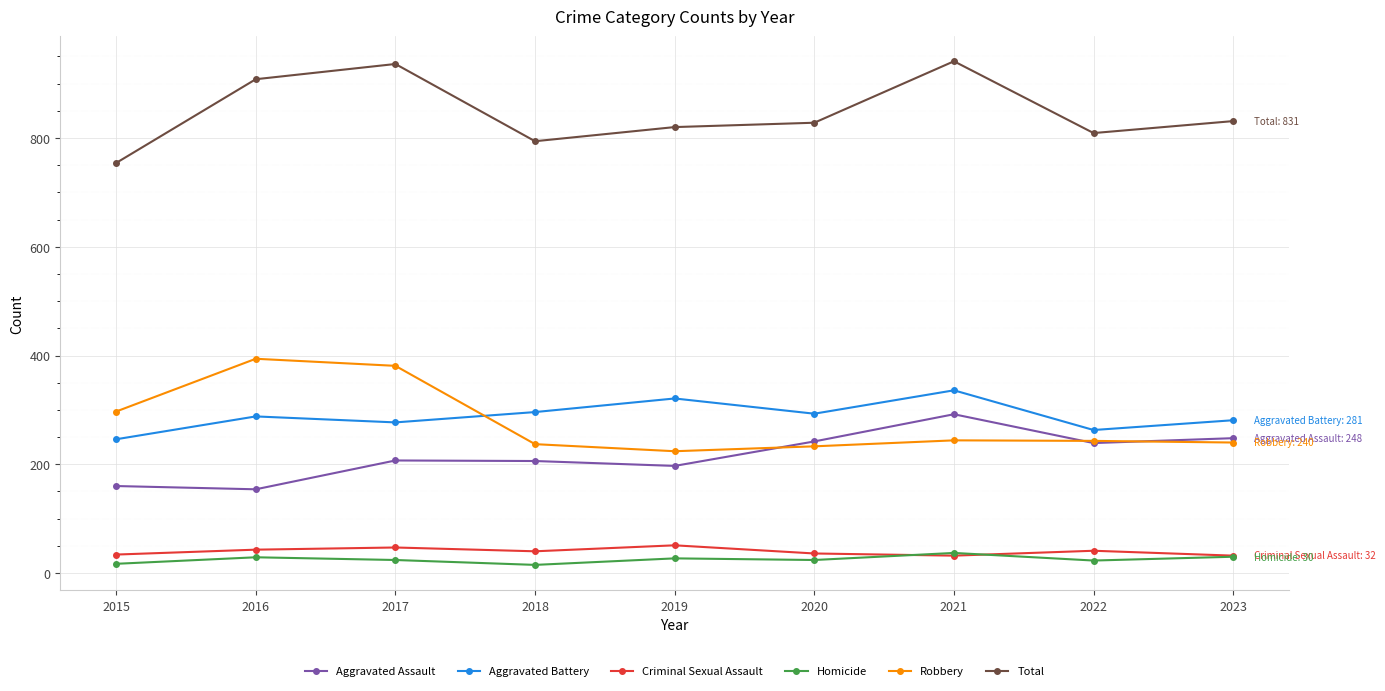

What is the difference between the maximum and minimum values in the Criminal Sexual Assault series?

19